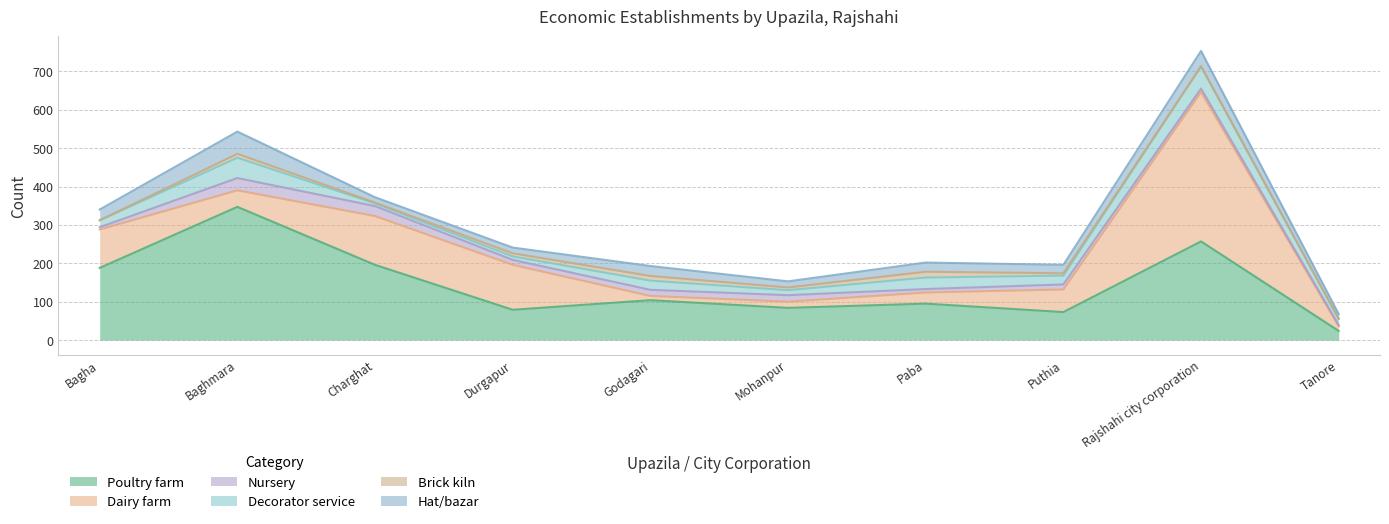

At which label does Poultry farm reach its peak?

Baghmara